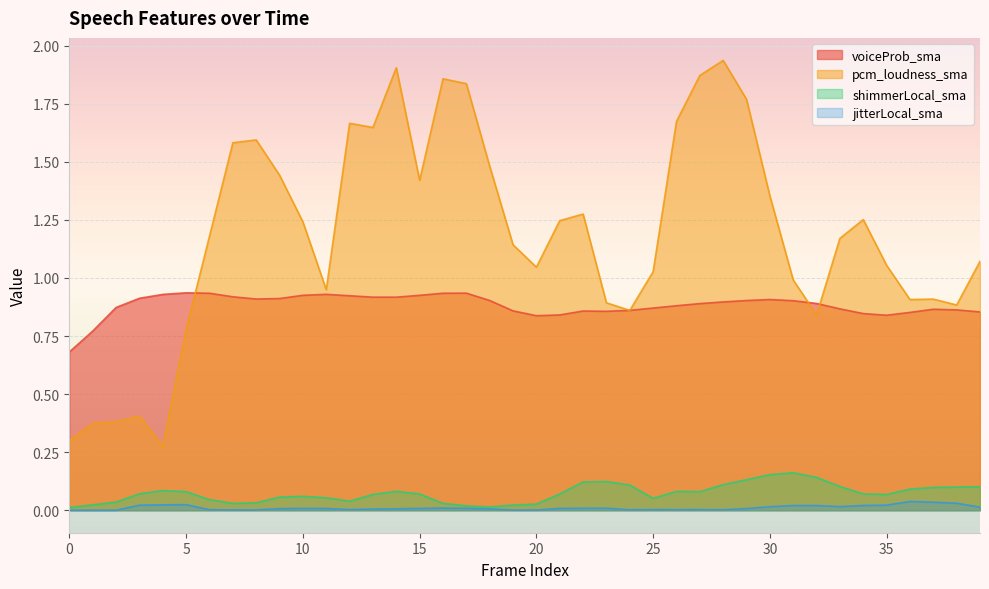

How many lines are shown in the chart?

4